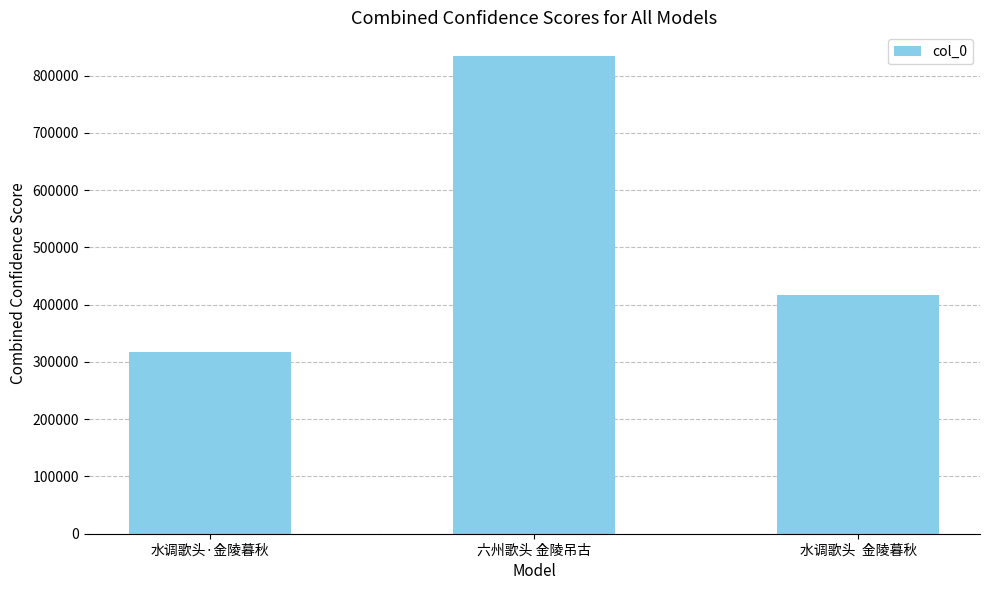

Are the bars horizontal?

No